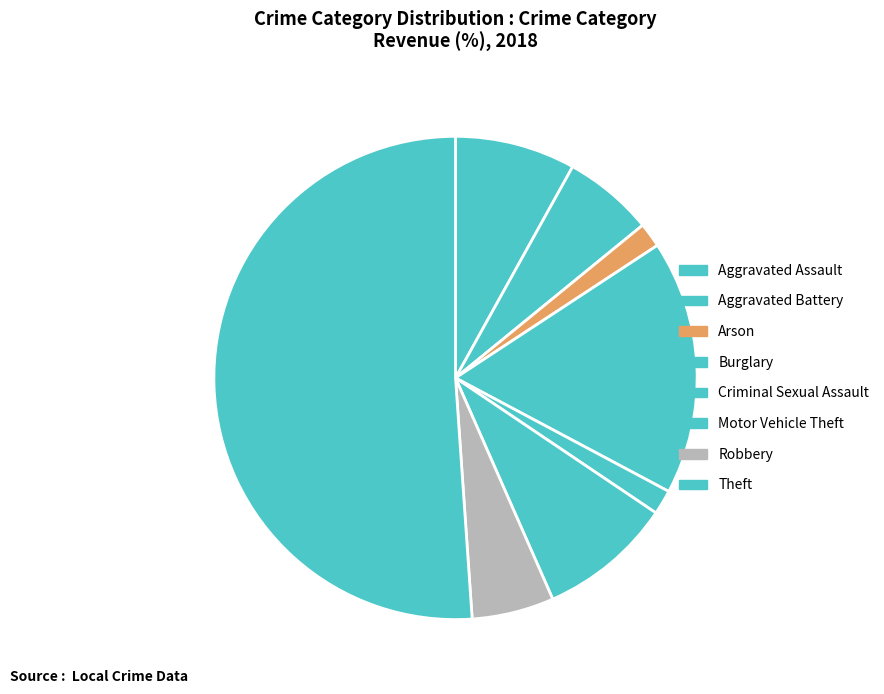

What is the total percentage of Motor Vehicle Theft and Aggravated Battery?

15.0%